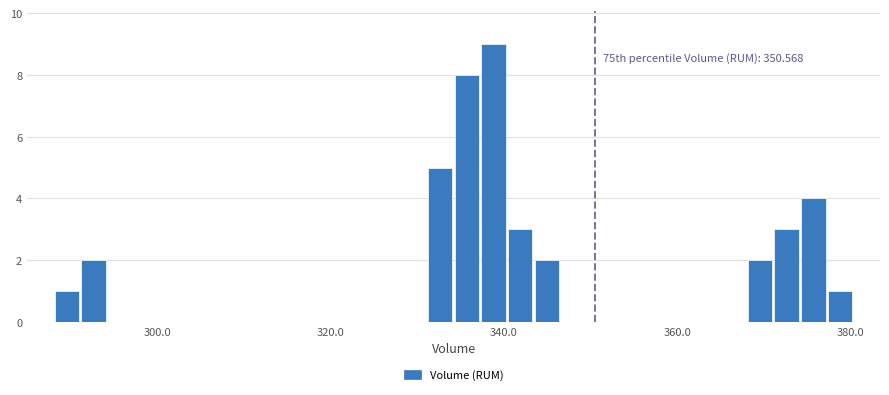

Around what value on the x-axis is the tallest bar? Give the approximate position of its centre, as read against the axis.

338